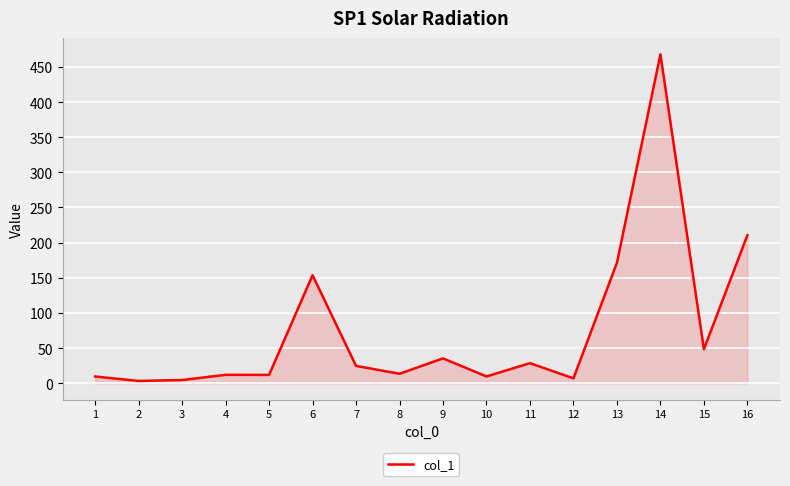

What is the difference between the maximum and minimum values?

464.5